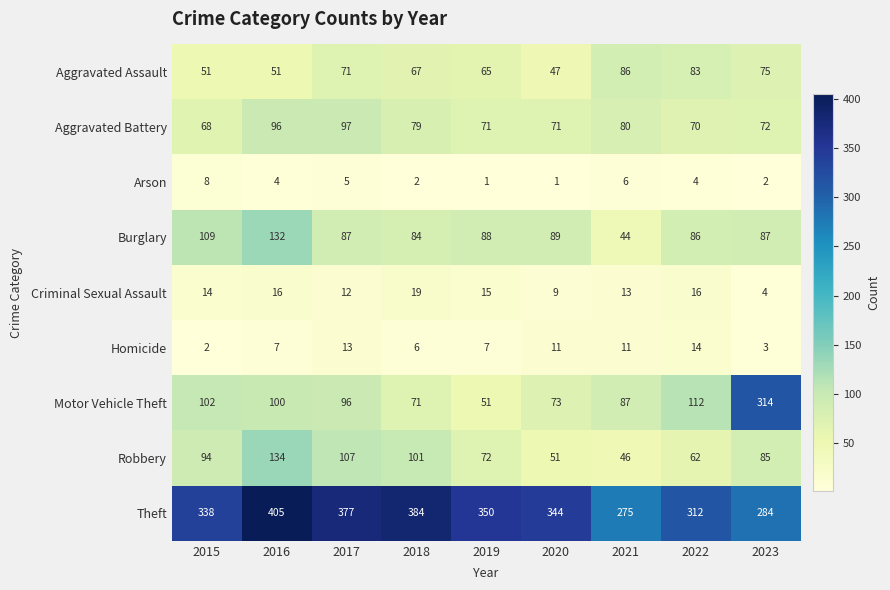

At which category is the sum across all series the highest?

2016